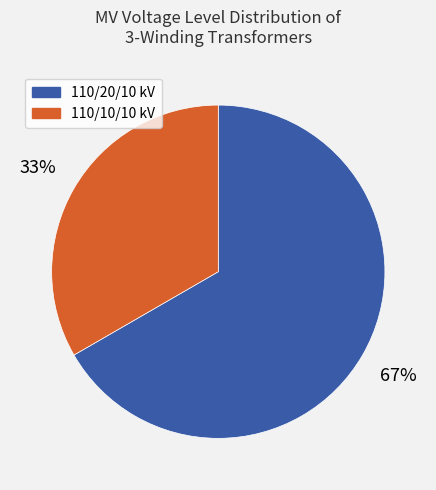

Which slice is the smallest?

110/10/10 kV